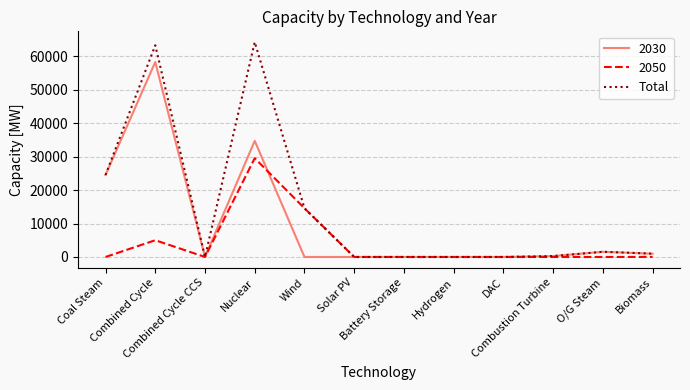

Which series has the largest range (max minus min)?

Total